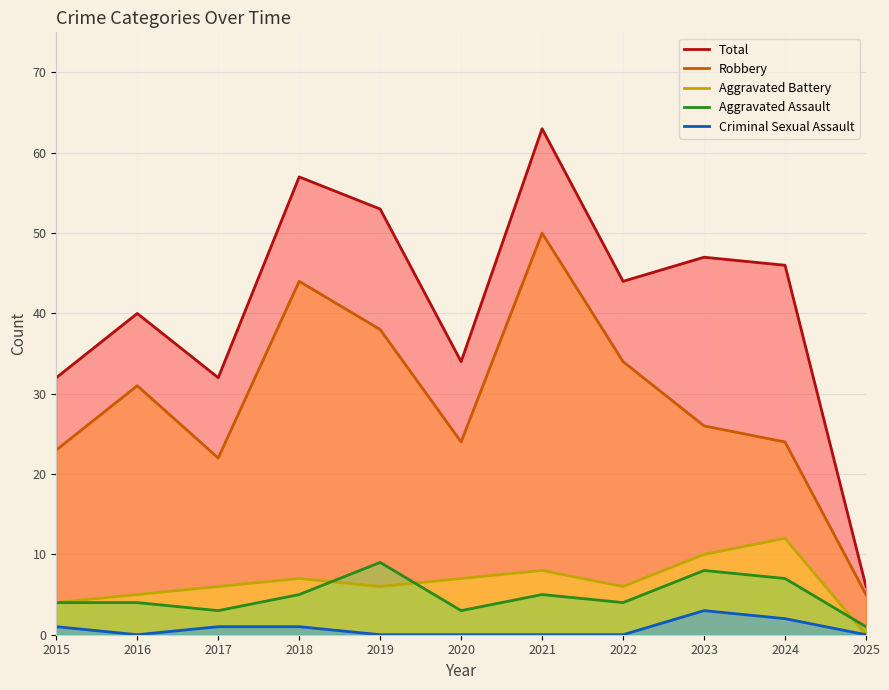

Rank the series at 2018 from lowest to highest value.

Criminal Sexual Assault, Aggravated Assault, Aggravated Battery, Robbery, Total